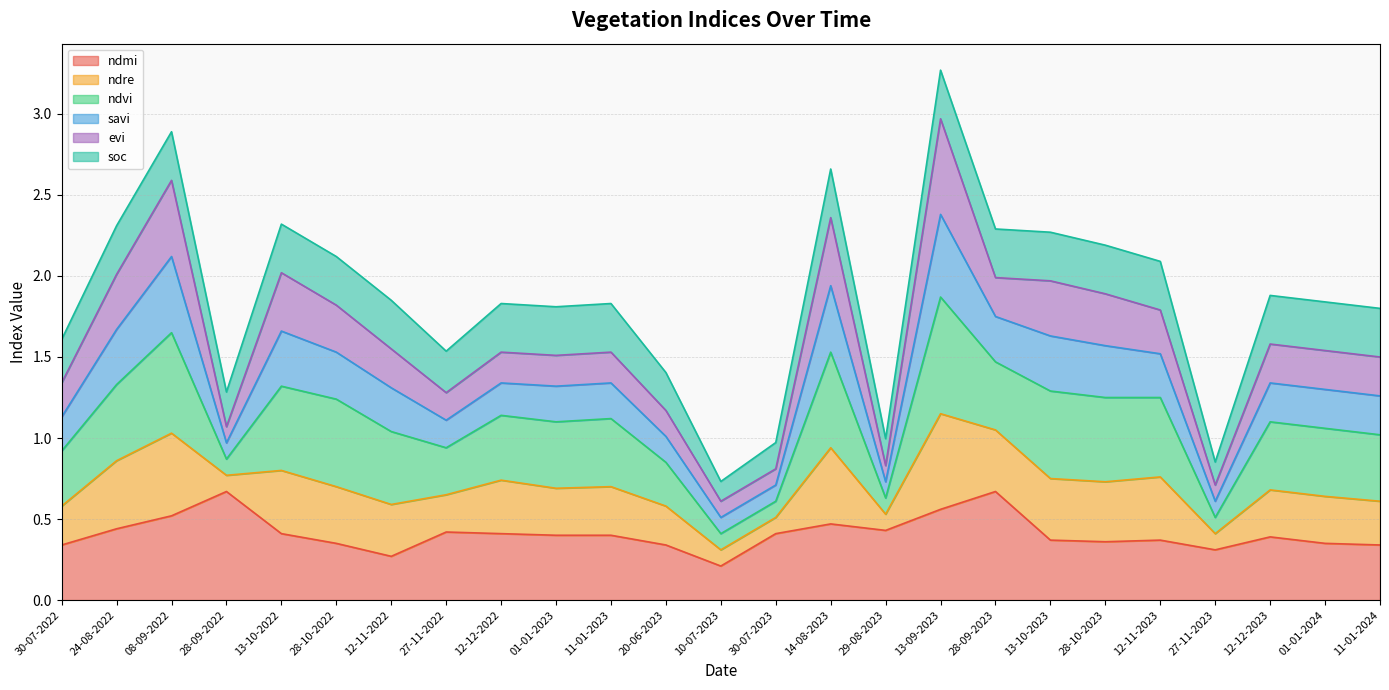

What is the sum of all ndmi values?

10.2